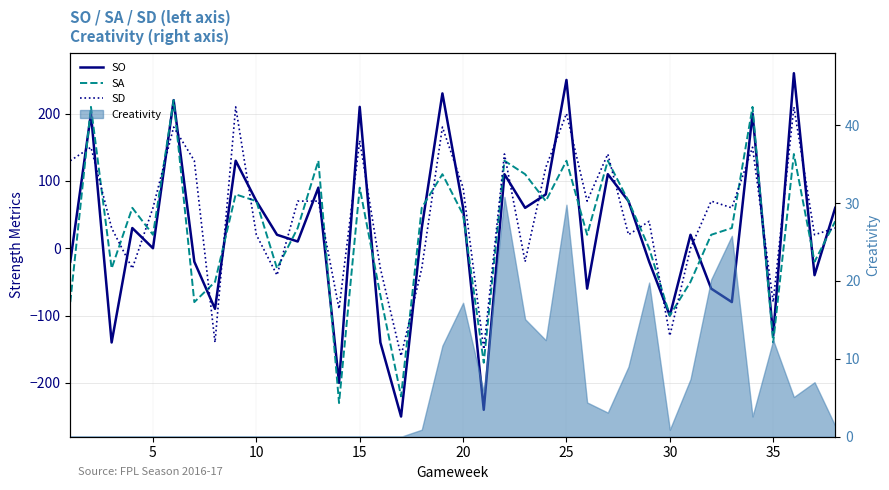

Does the chart display data point markers on the line(s)?

No